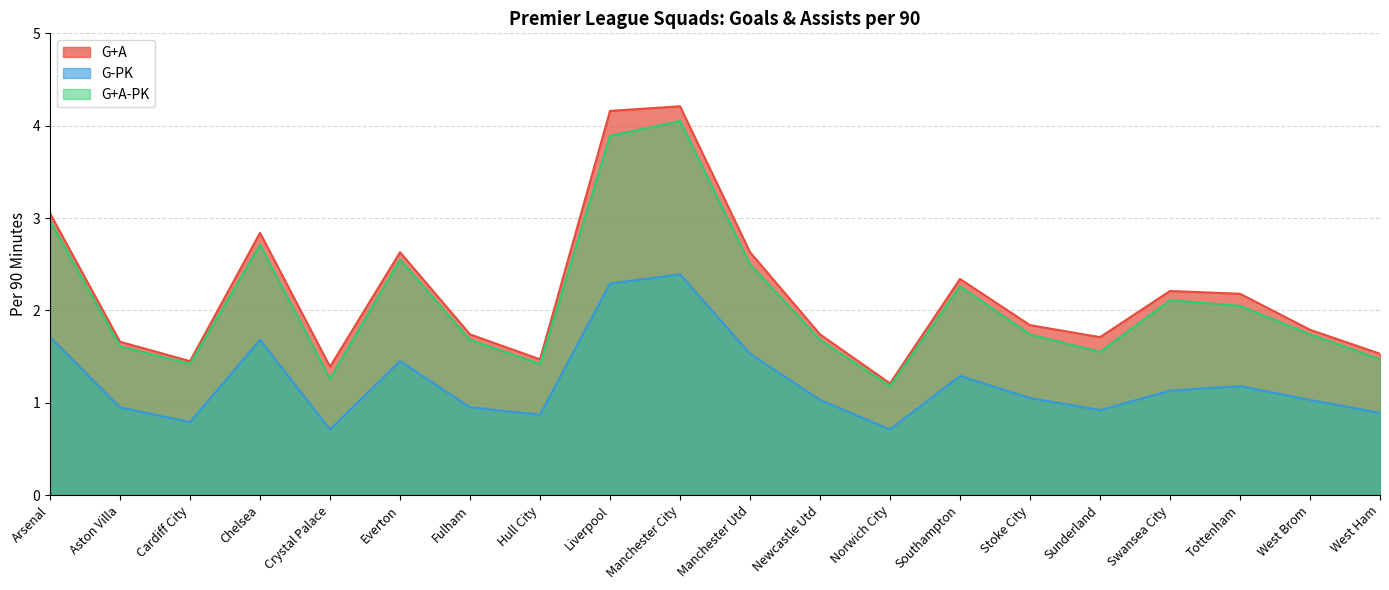

Which has a higher value, Arsenal or Chelsea?

Arsenal